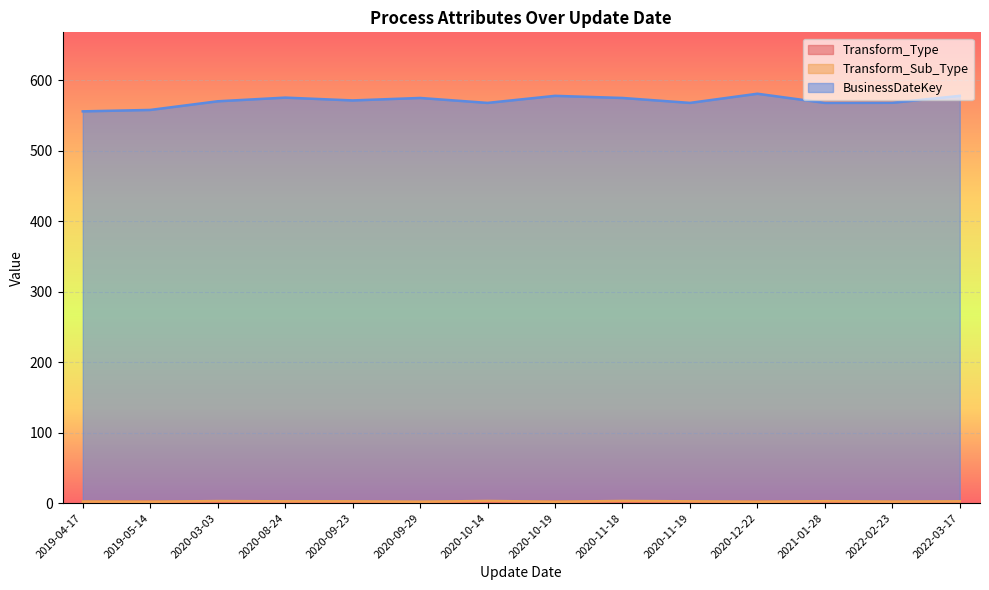

True or false: Transform_Sub_Type and Transform_Type intersect in this chart.

False